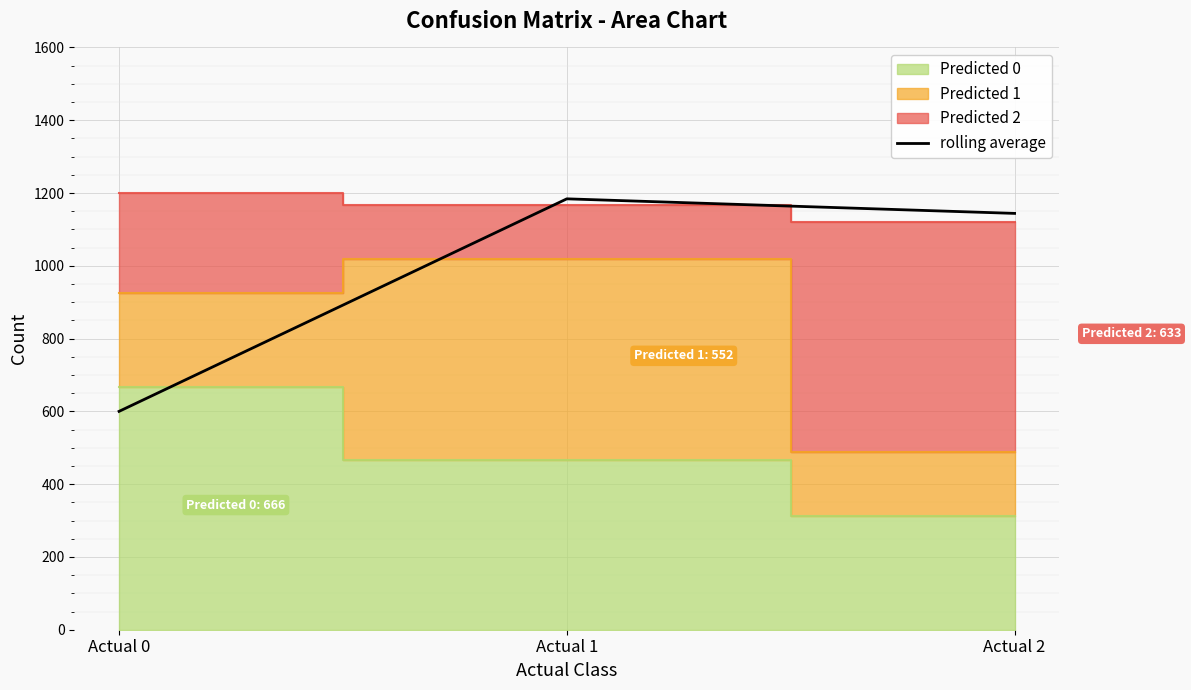

Reading right to left, list all the values displayed in this chart.

Actual 2=1144	Actual 1=1184	Actual 0=600